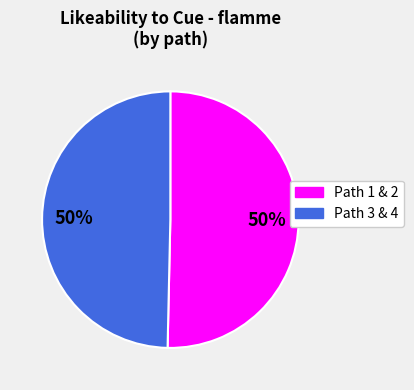

Is it true that Path 1 & 2 is 50% of the pie?

True